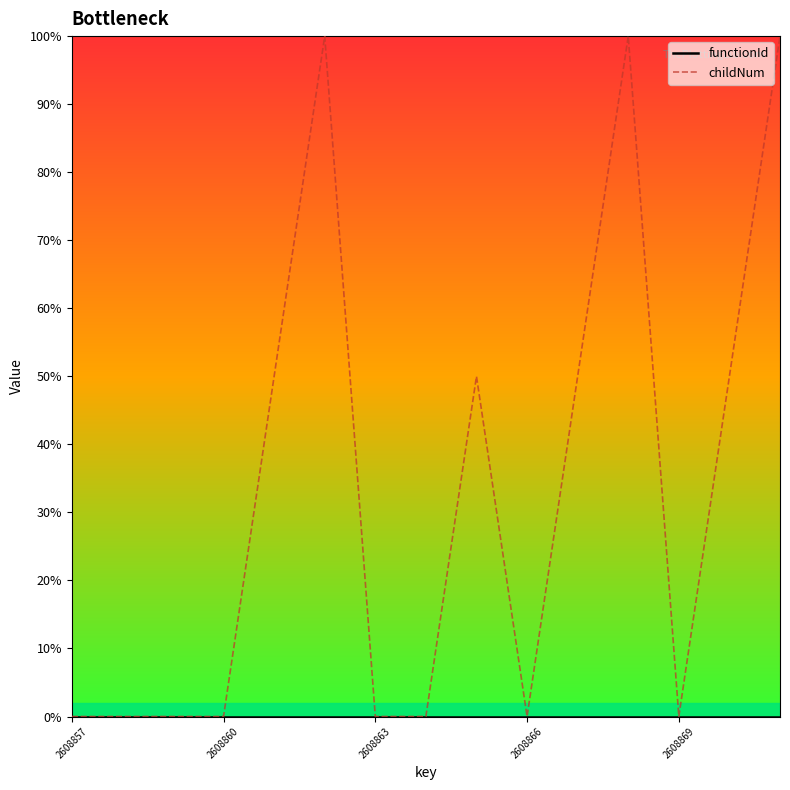

How many categories are shown in the chart?

15